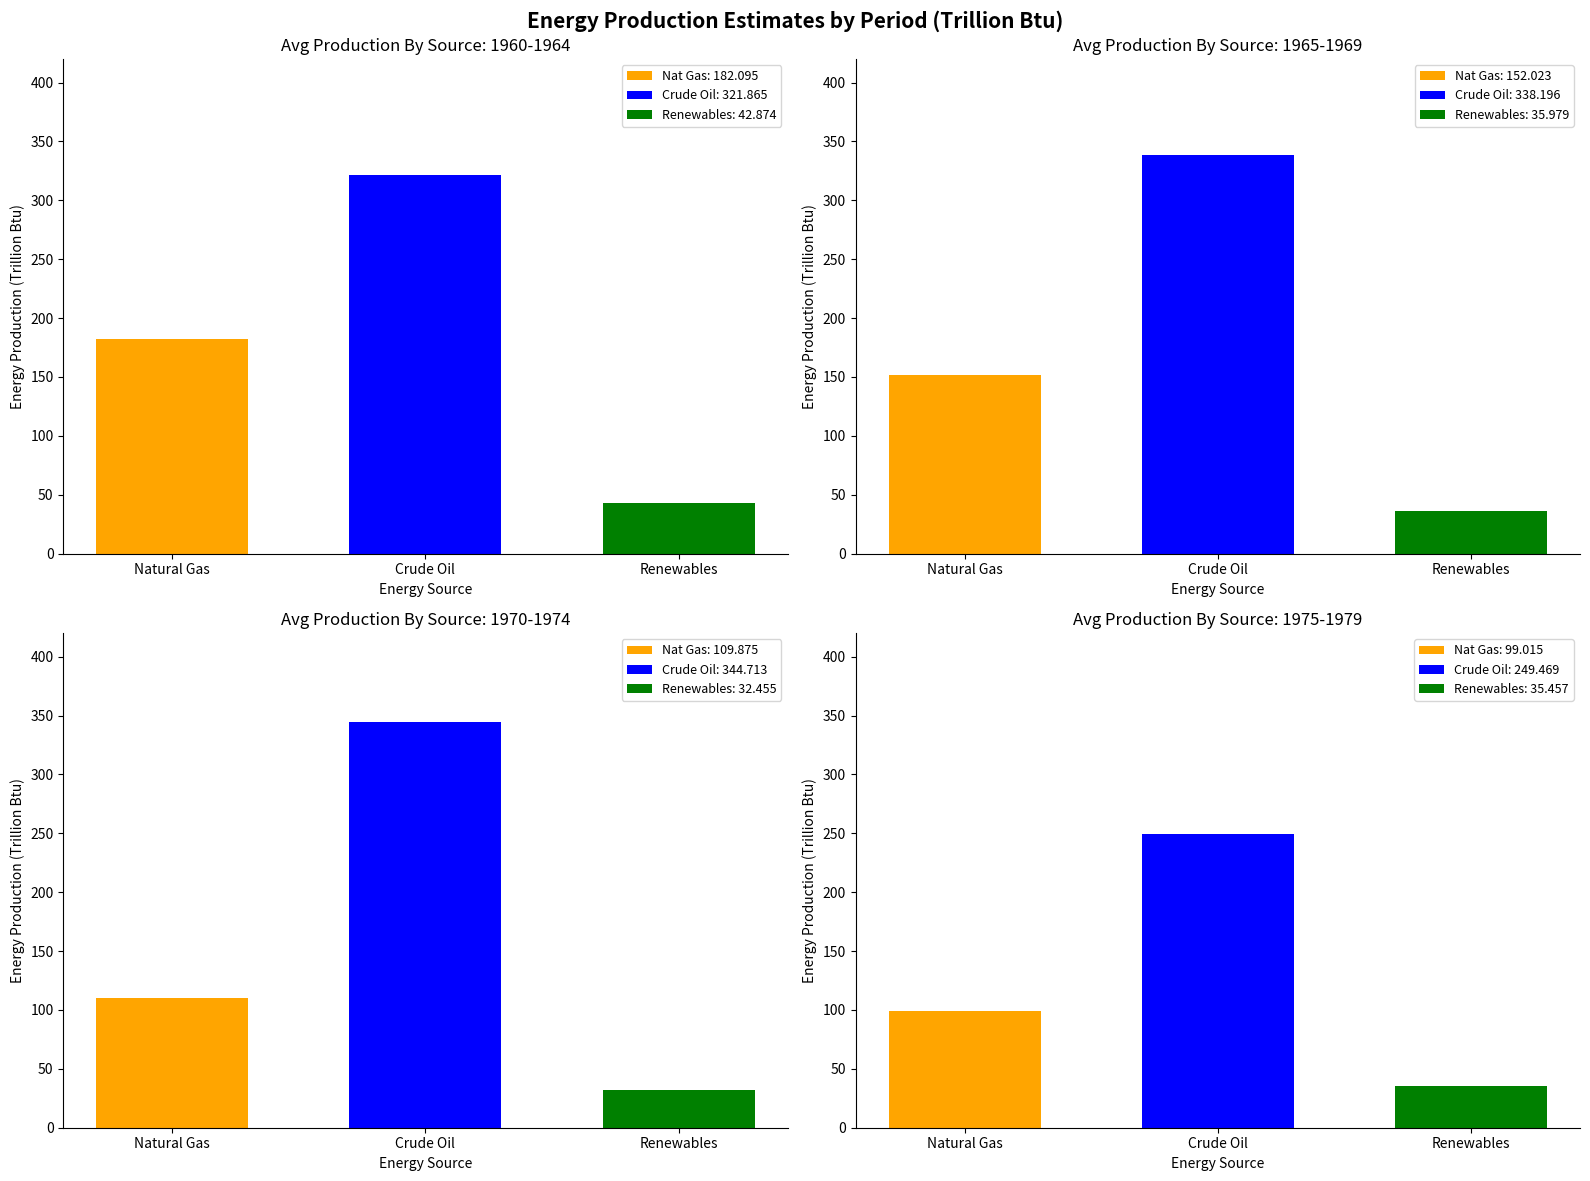

Is it true that Renewables: 42.874 equals 65.7 at Crude Oil?

False